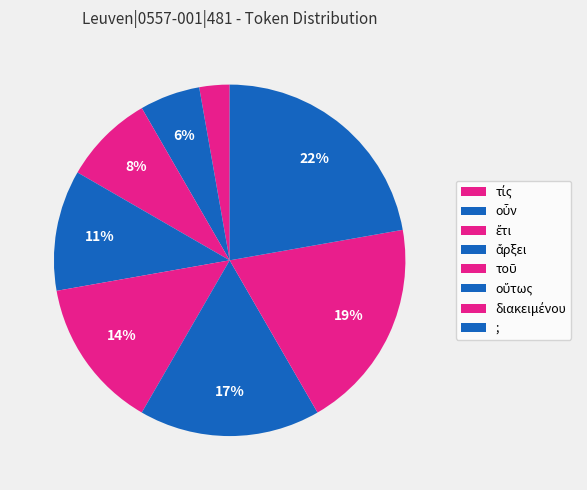

How many segments does this pie chart have?

8